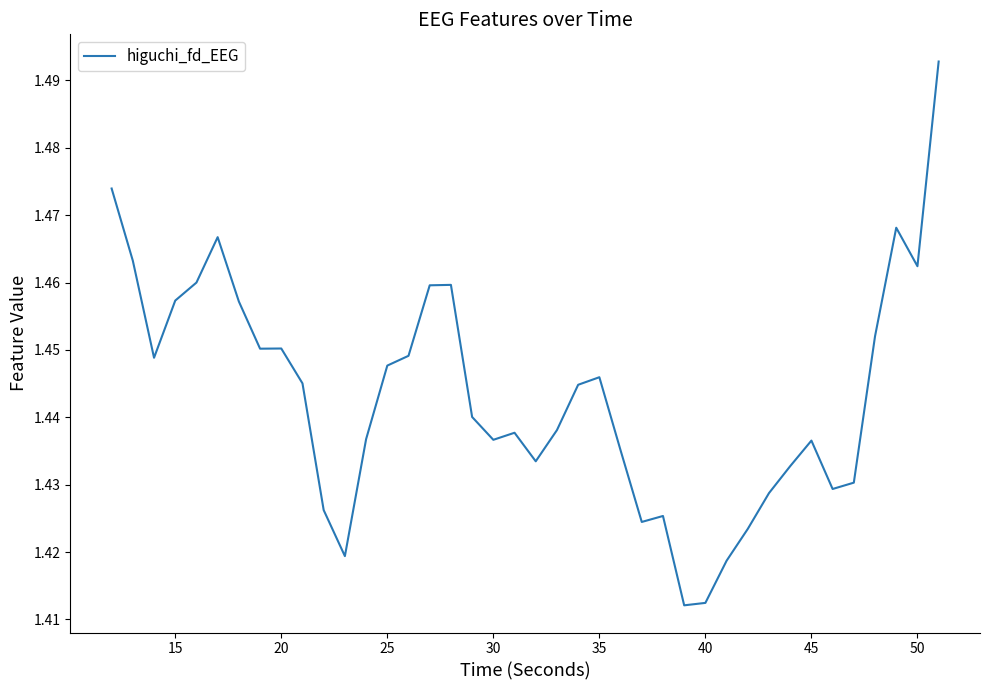

The chart shows a value of 2.6 at 50. True or false?

False